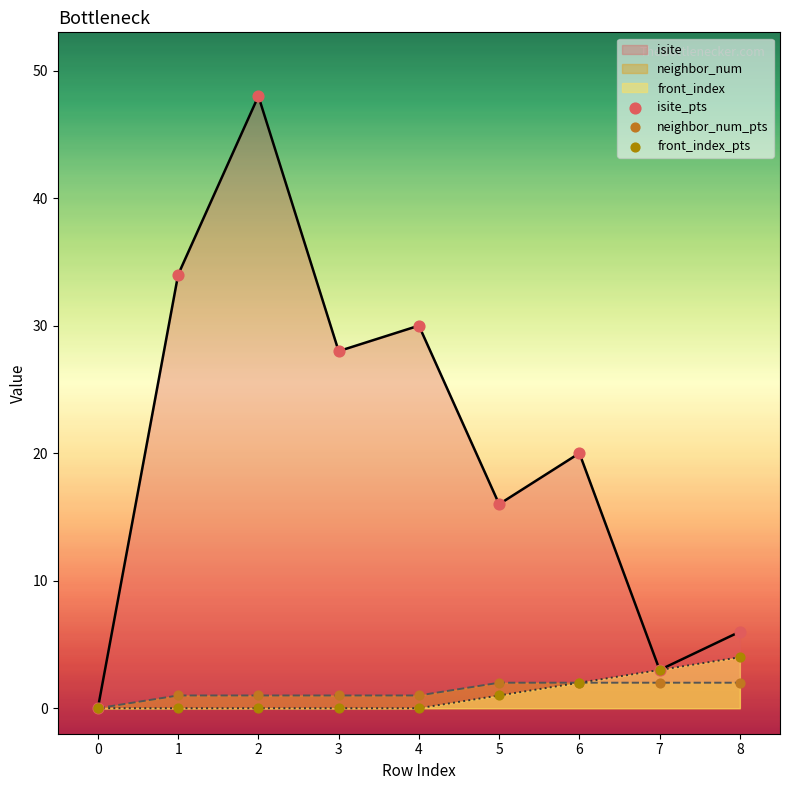

Which series reaches the maximum Y coordinate?

isite